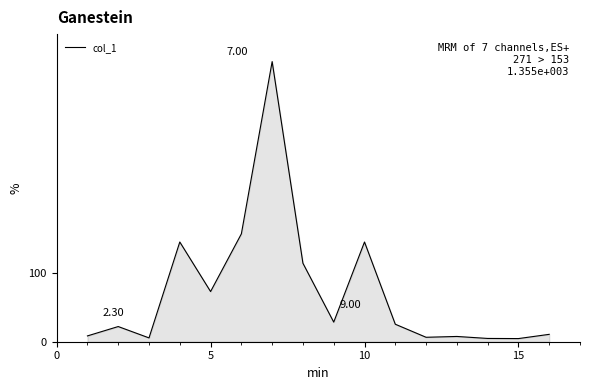

What is the smallest value displayed?

4.6